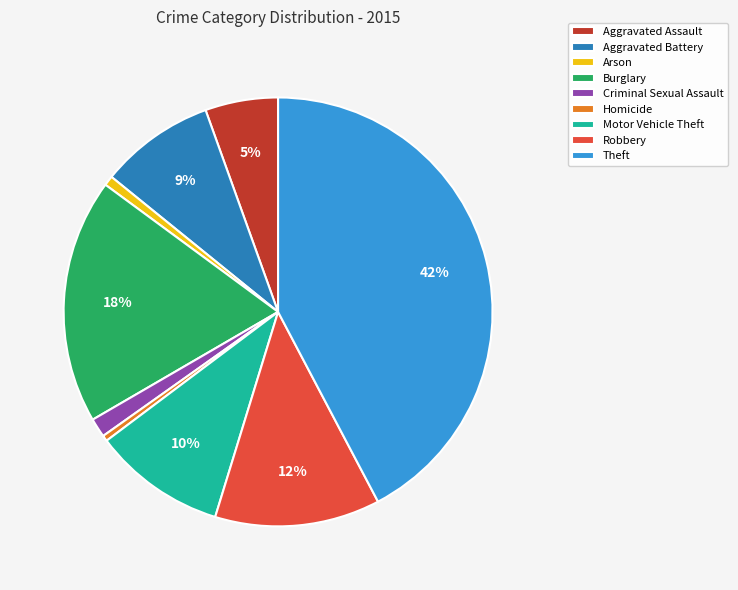

What is the ratio of the value at Criminal Sexual Assault to the value at Homicide?

3.3